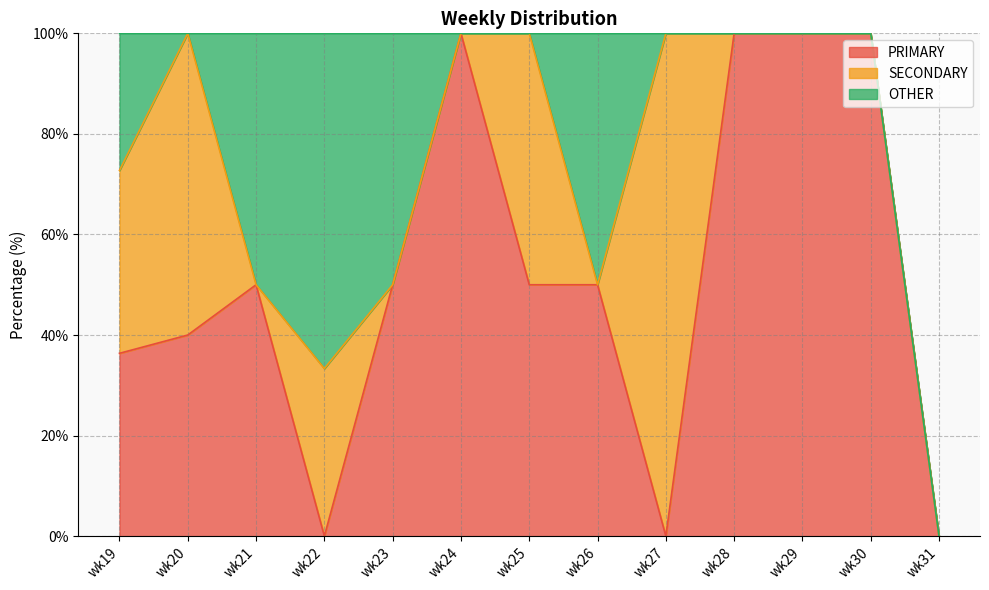

Which series has the largest range (max minus min)?

PRIMARY